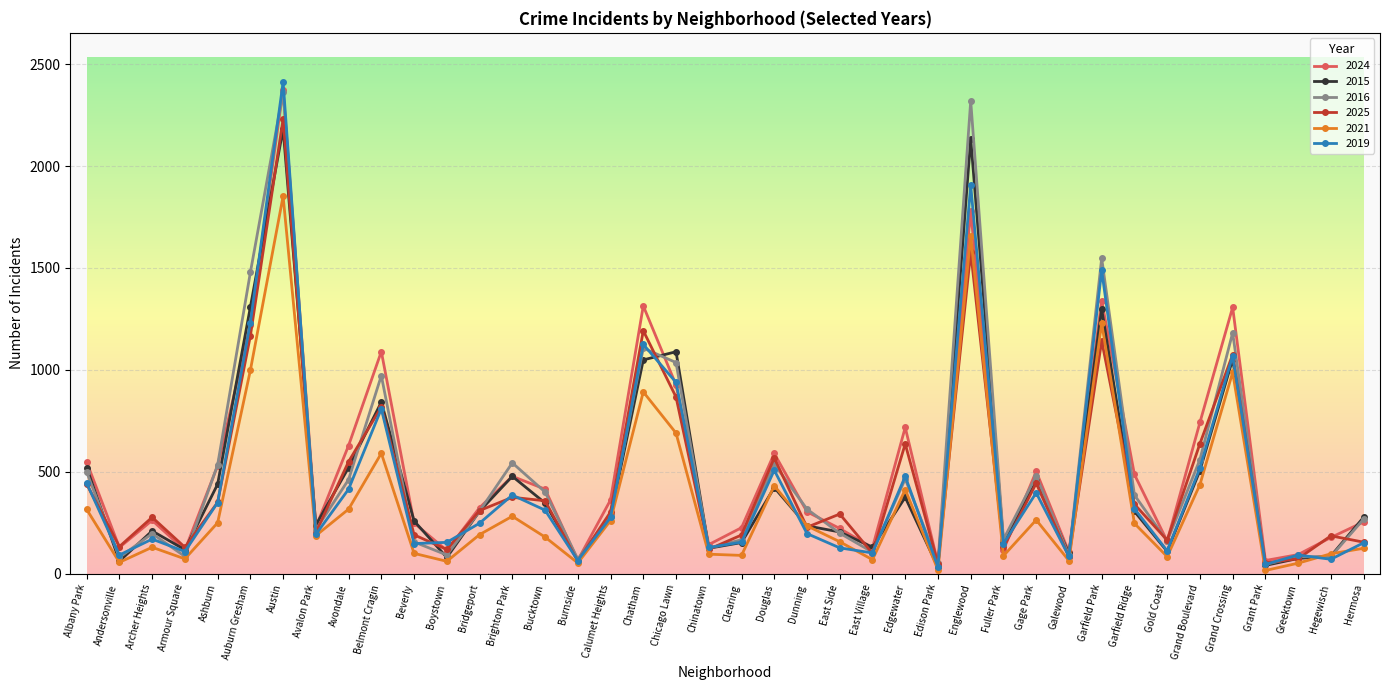

Which category has the highest value in the 2015 series?

Austin